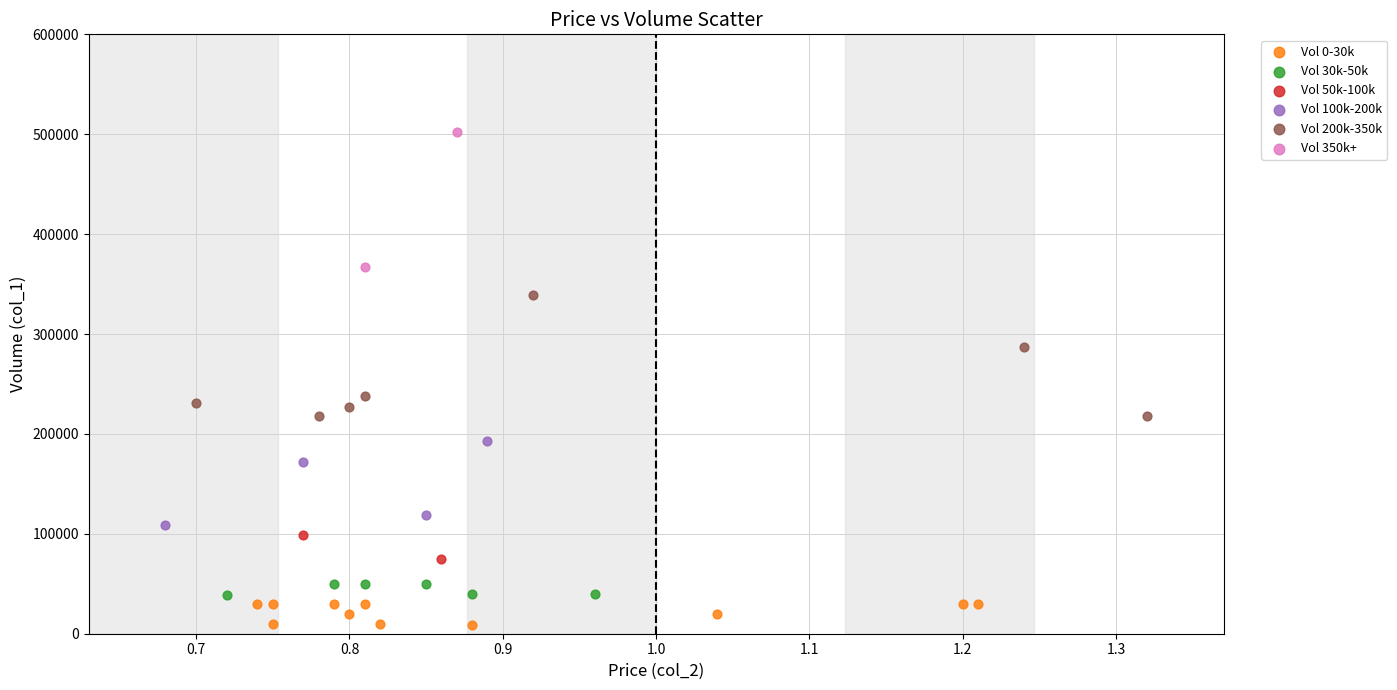

What are all the series names shown in the legend?

Vol 0-30k, Vol 30k-50k, Vol 50k-100k, Vol 100k-200k, Vol 200k-350k, Vol 350k+